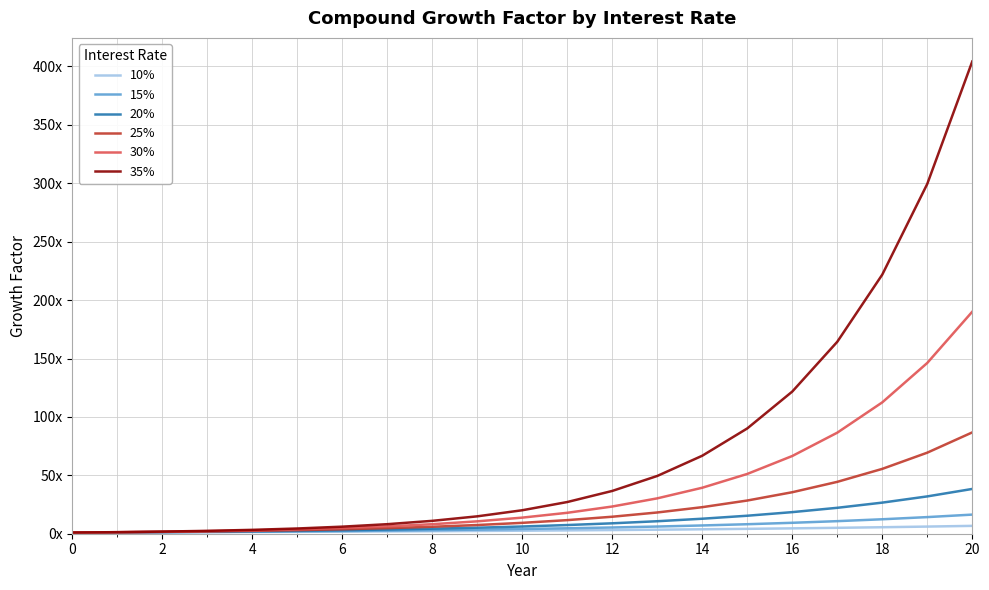

What are all the series names shown in the legend?

10%, 15%, 20%, 25%, 30%, 35%